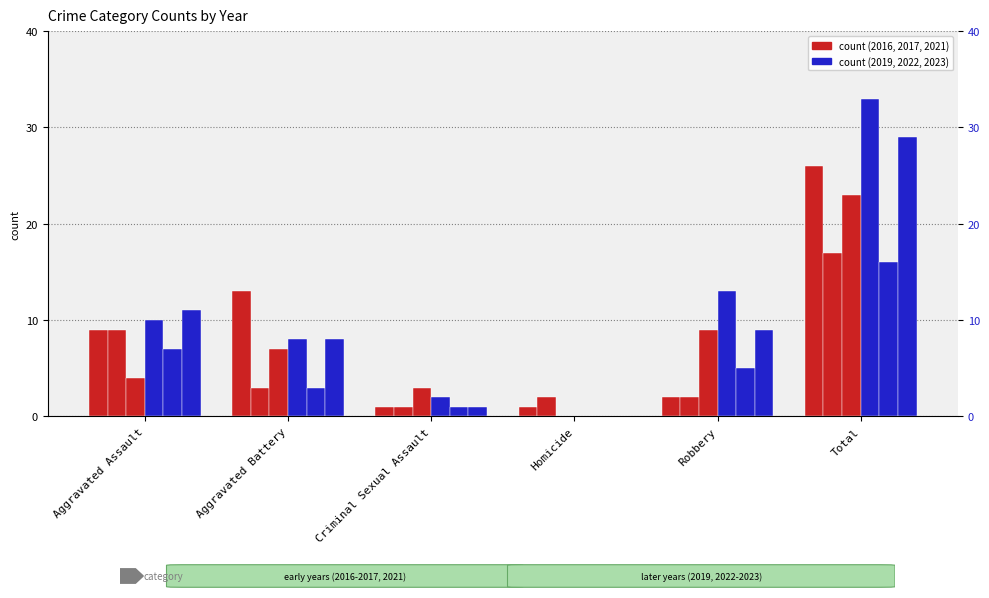

Between Homicide and Aggravated Assault, which is larger?

Aggravated Assault